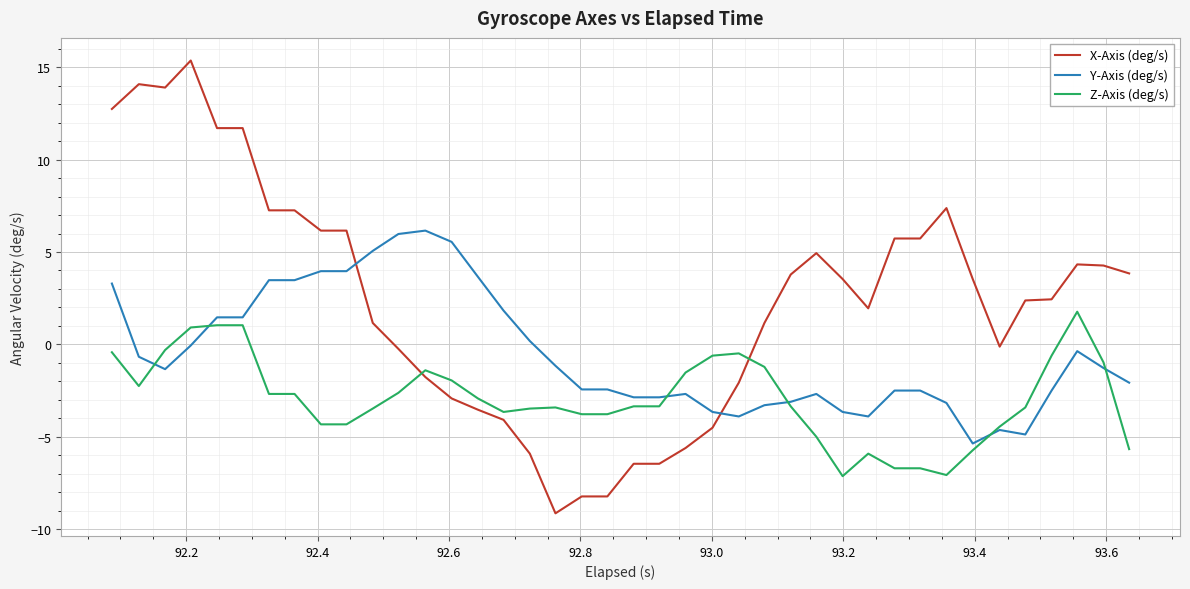

What is the maximum value shown in the chart?

15.4